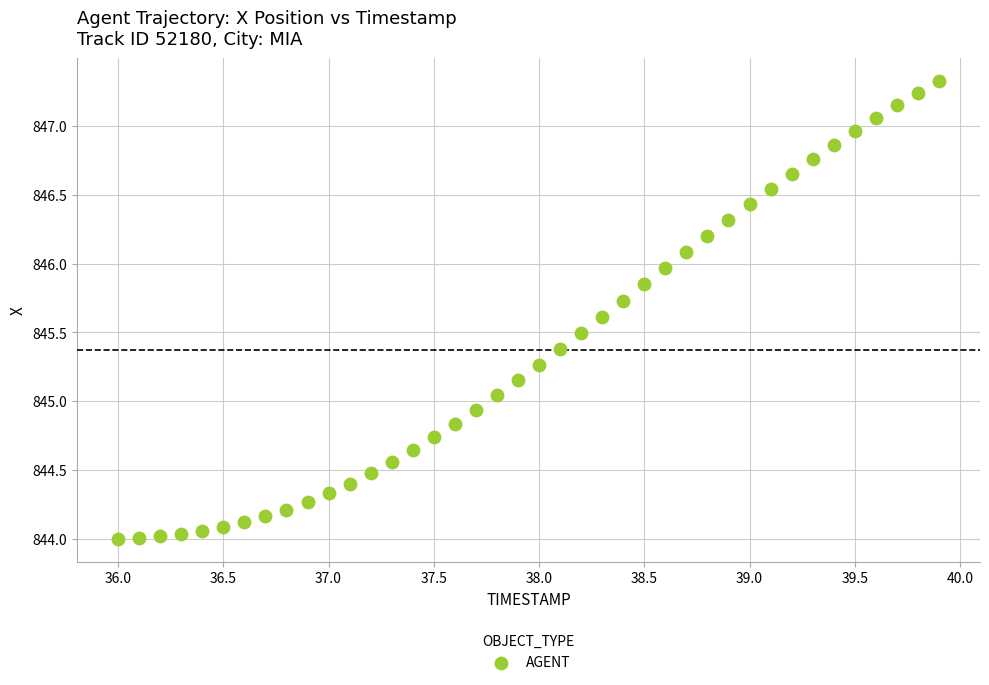

What is the range of Y values (max minus min)?

3.3